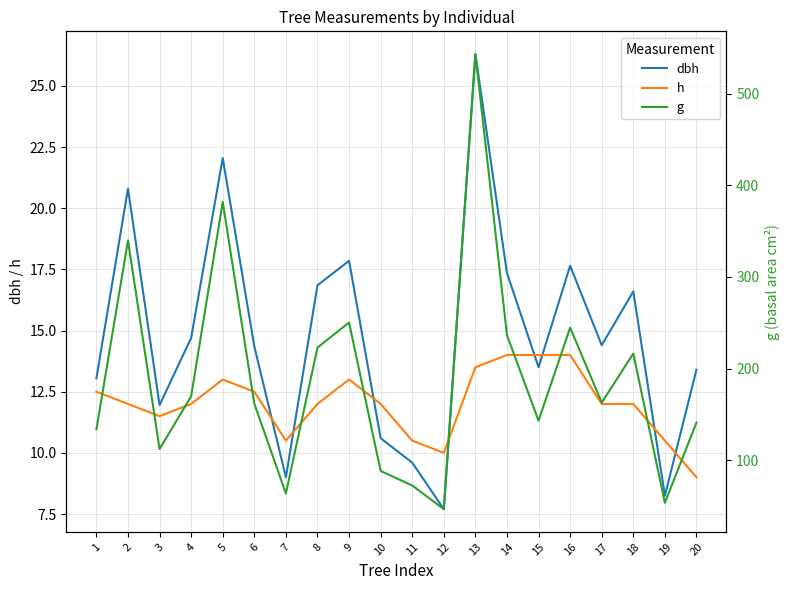

What is the difference between the maximum and minimum values in the h series?

5.0